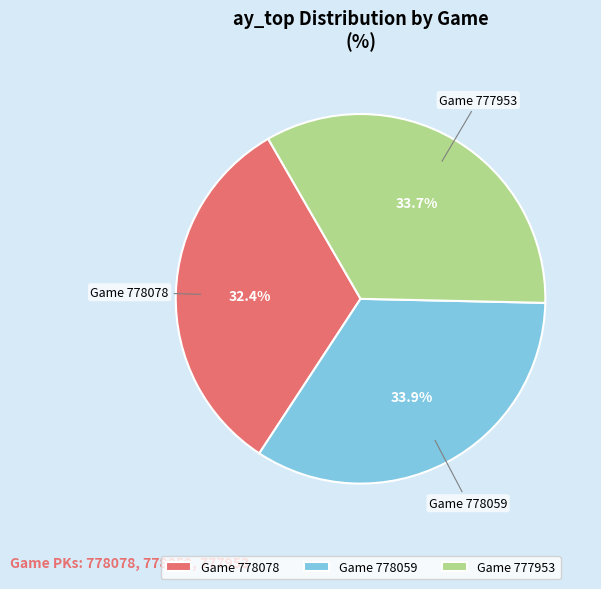

Does Game 778078 represent more than half of the total?

No